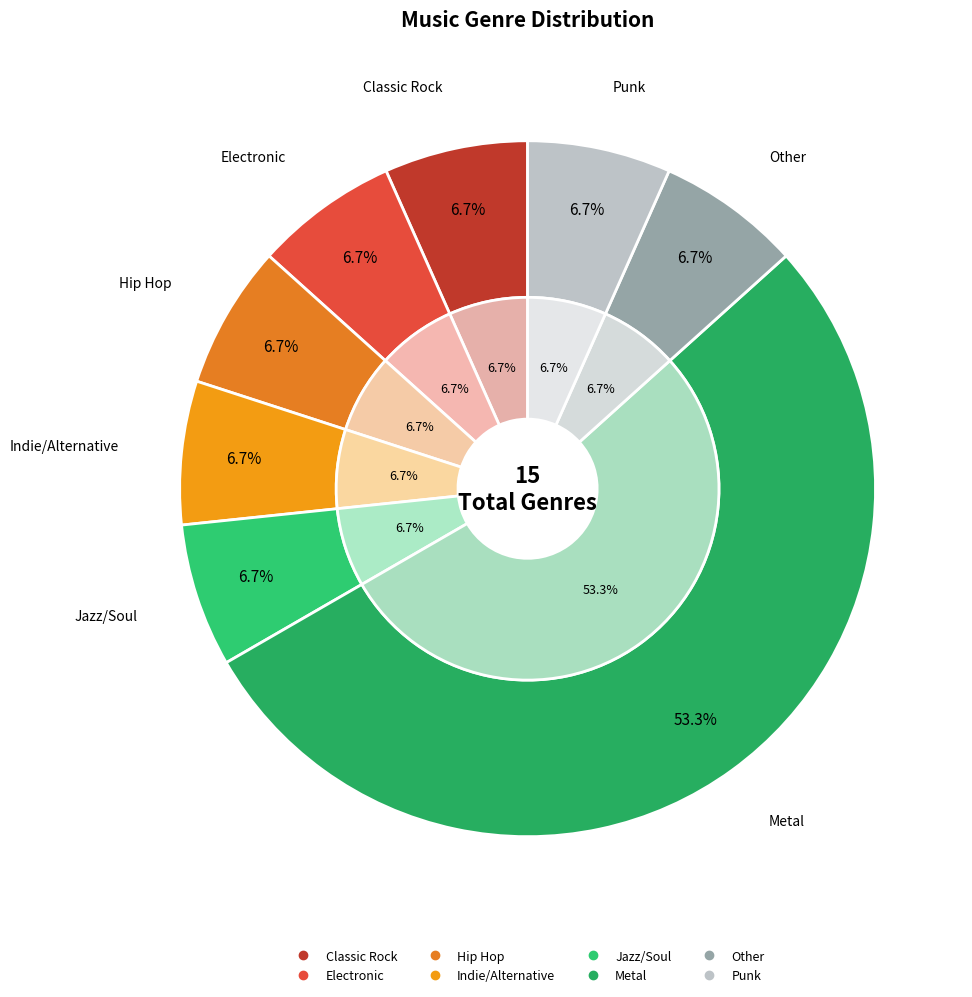

To the nearest percent, what is the difference between the largest and smallest slice percentages?

47%